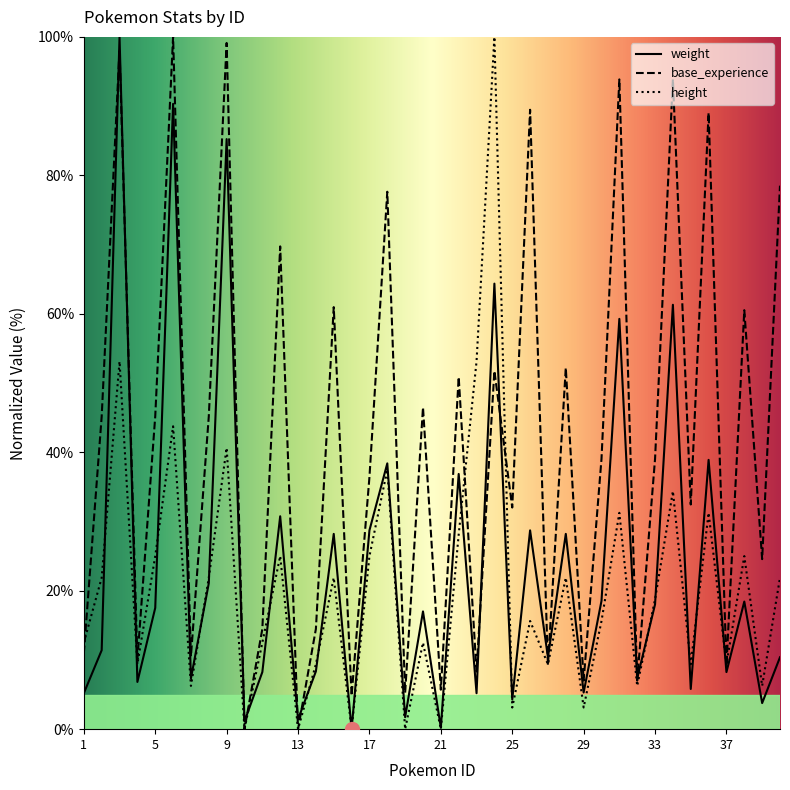

What is the sum of all height values?

821.9